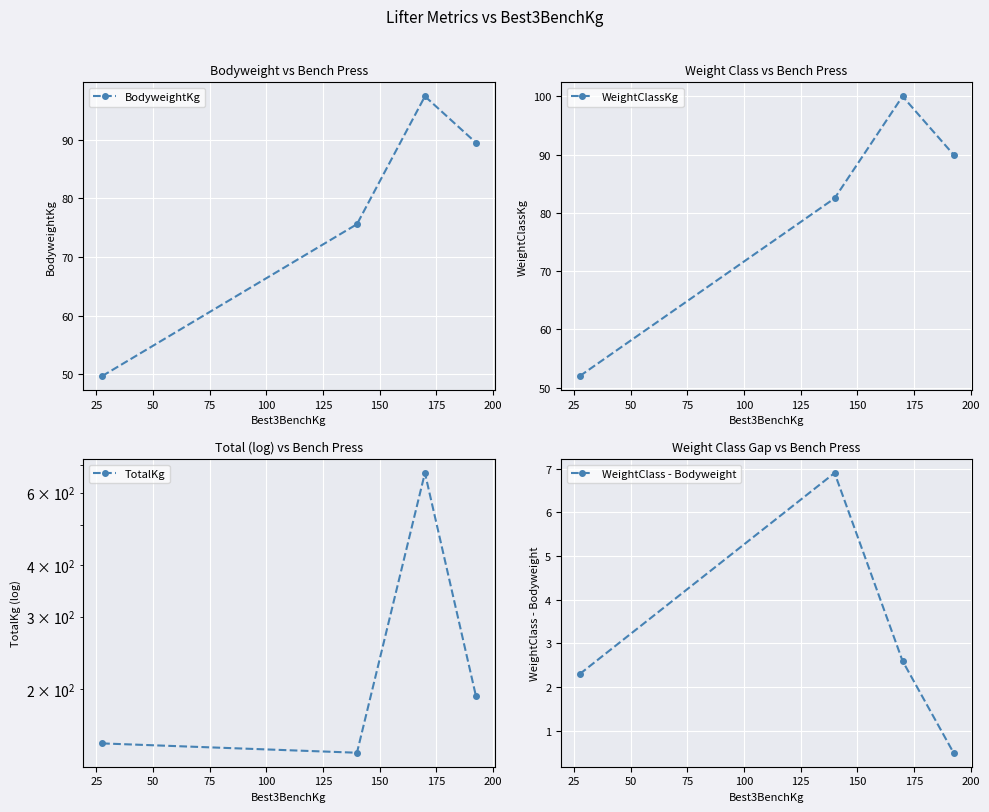

How many data points in BodyweightKg are less than 89?

2